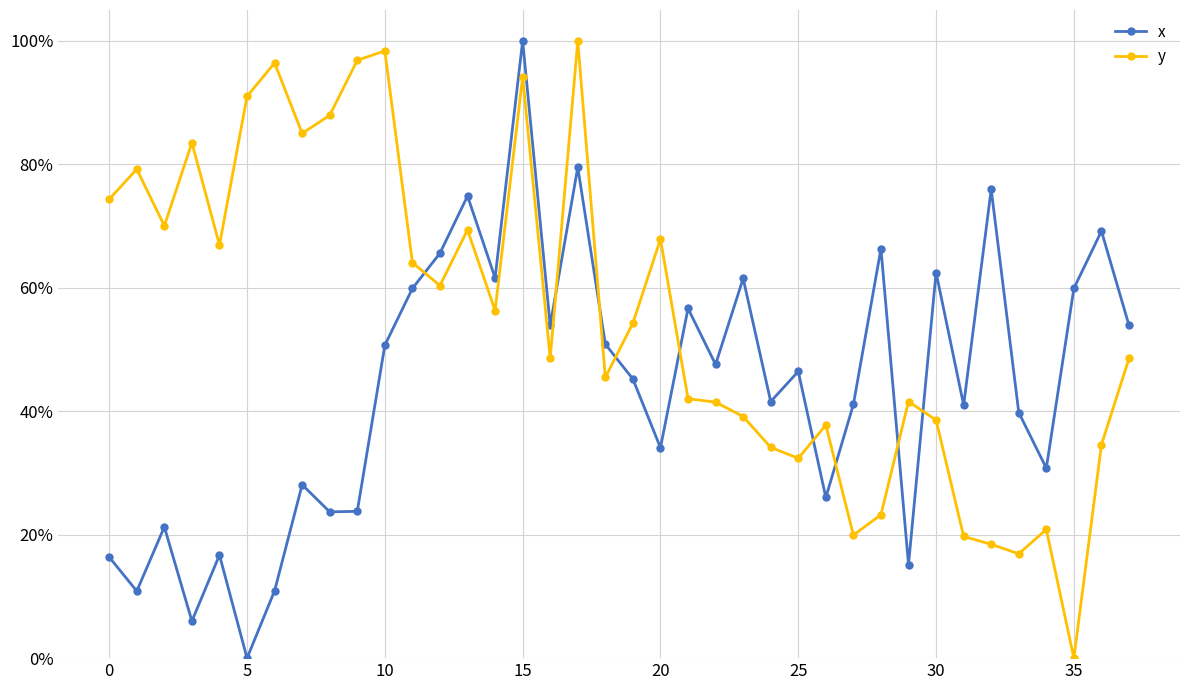

What is the highest value of the y series?

1.0